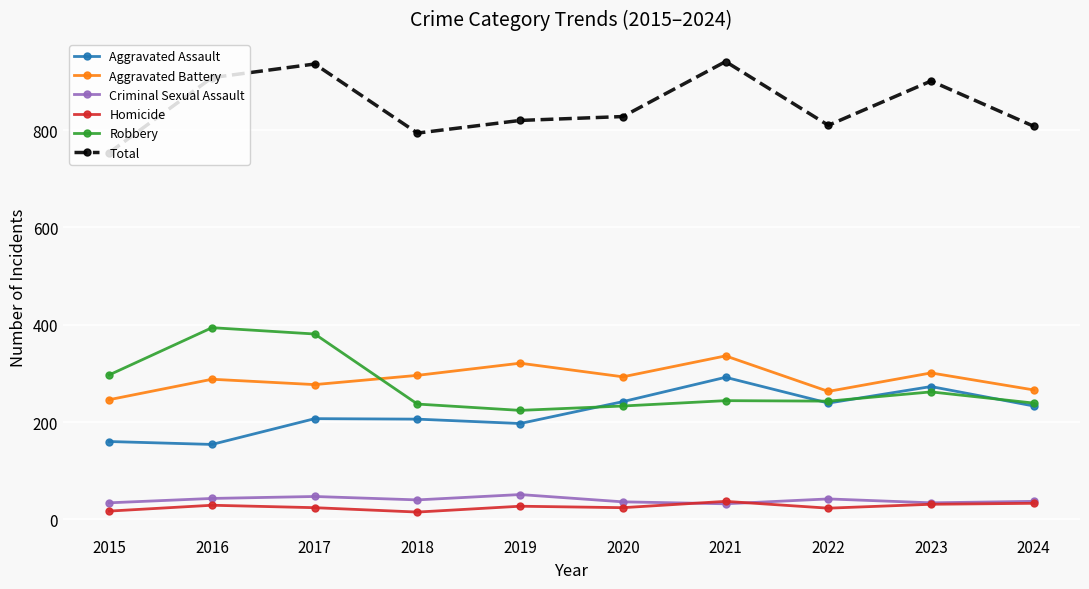

Which series changed the most between 2015 and 2021?

Total